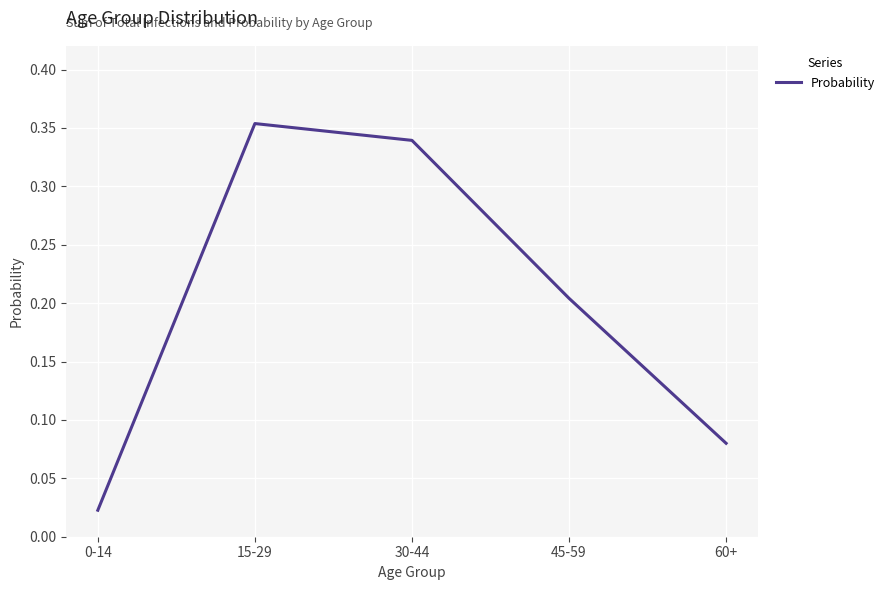

The chart shows a value of 0.1 at 30-44. True or false?

False